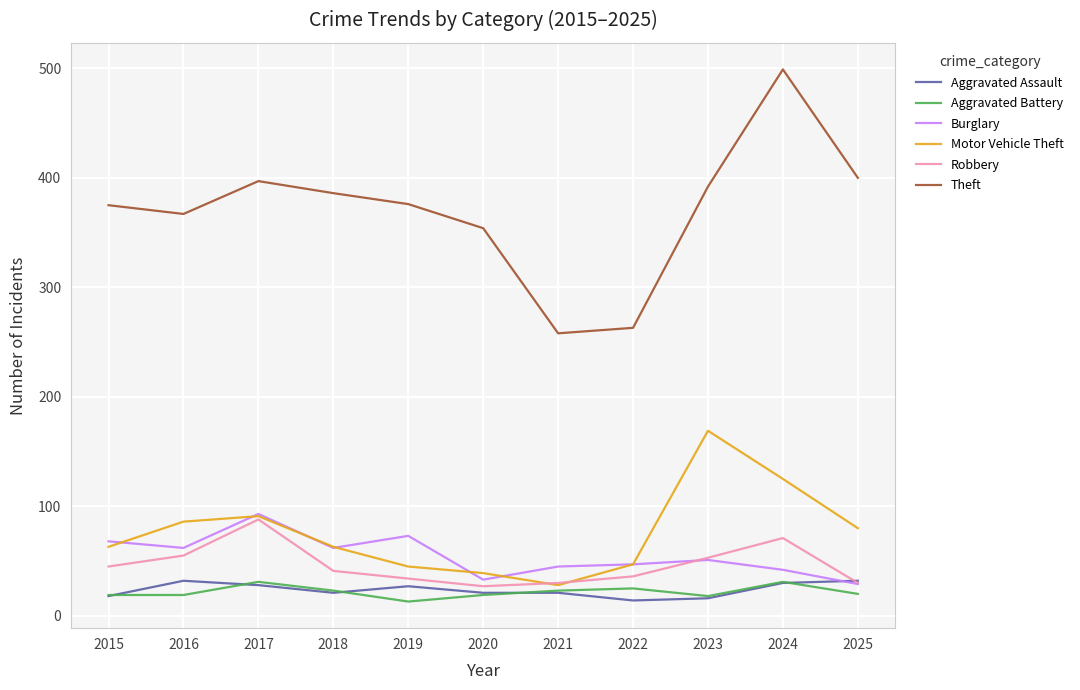

Which series changed the most between 2016 and 2019?

Motor Vehicle Theft